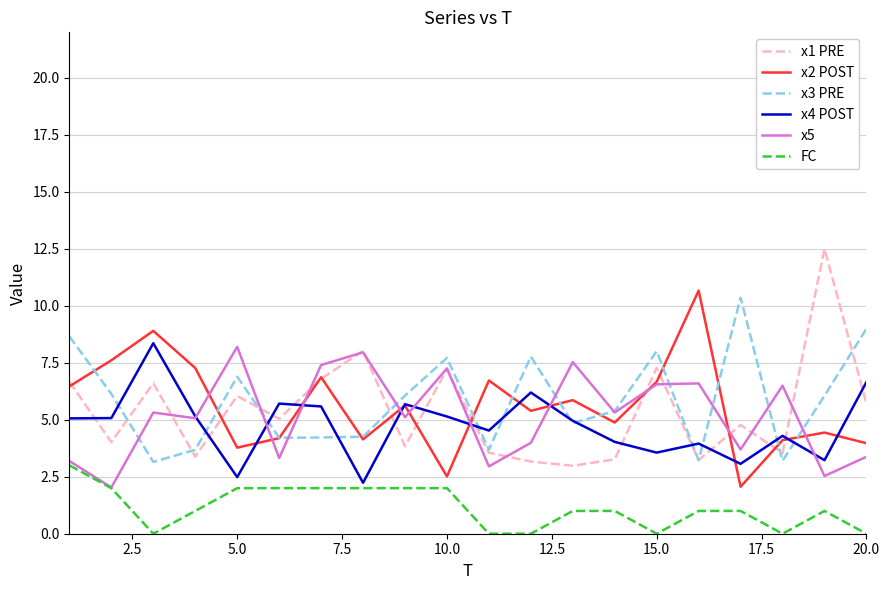

What is the highest value of the x4 POST series?

8.4